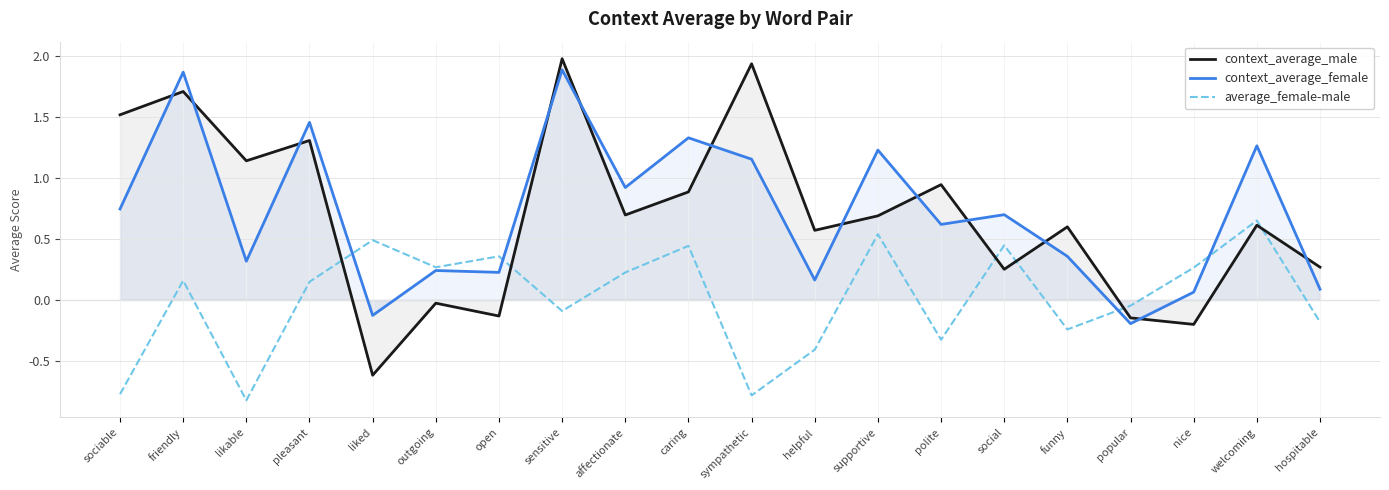

What is the sum of all average_female-male values?

0.3